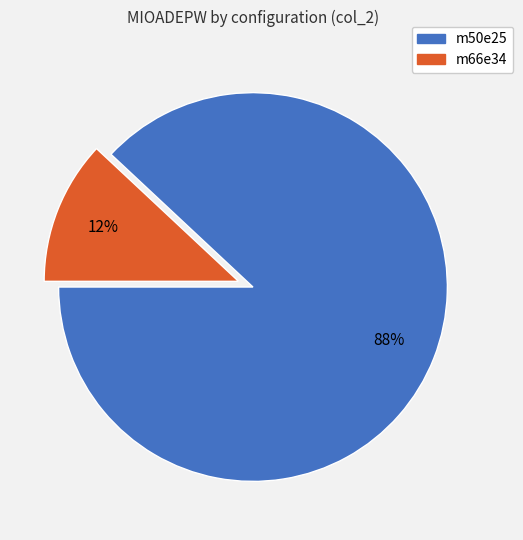

To the nearest percent, what percentage of the pie is m66e34?

12%